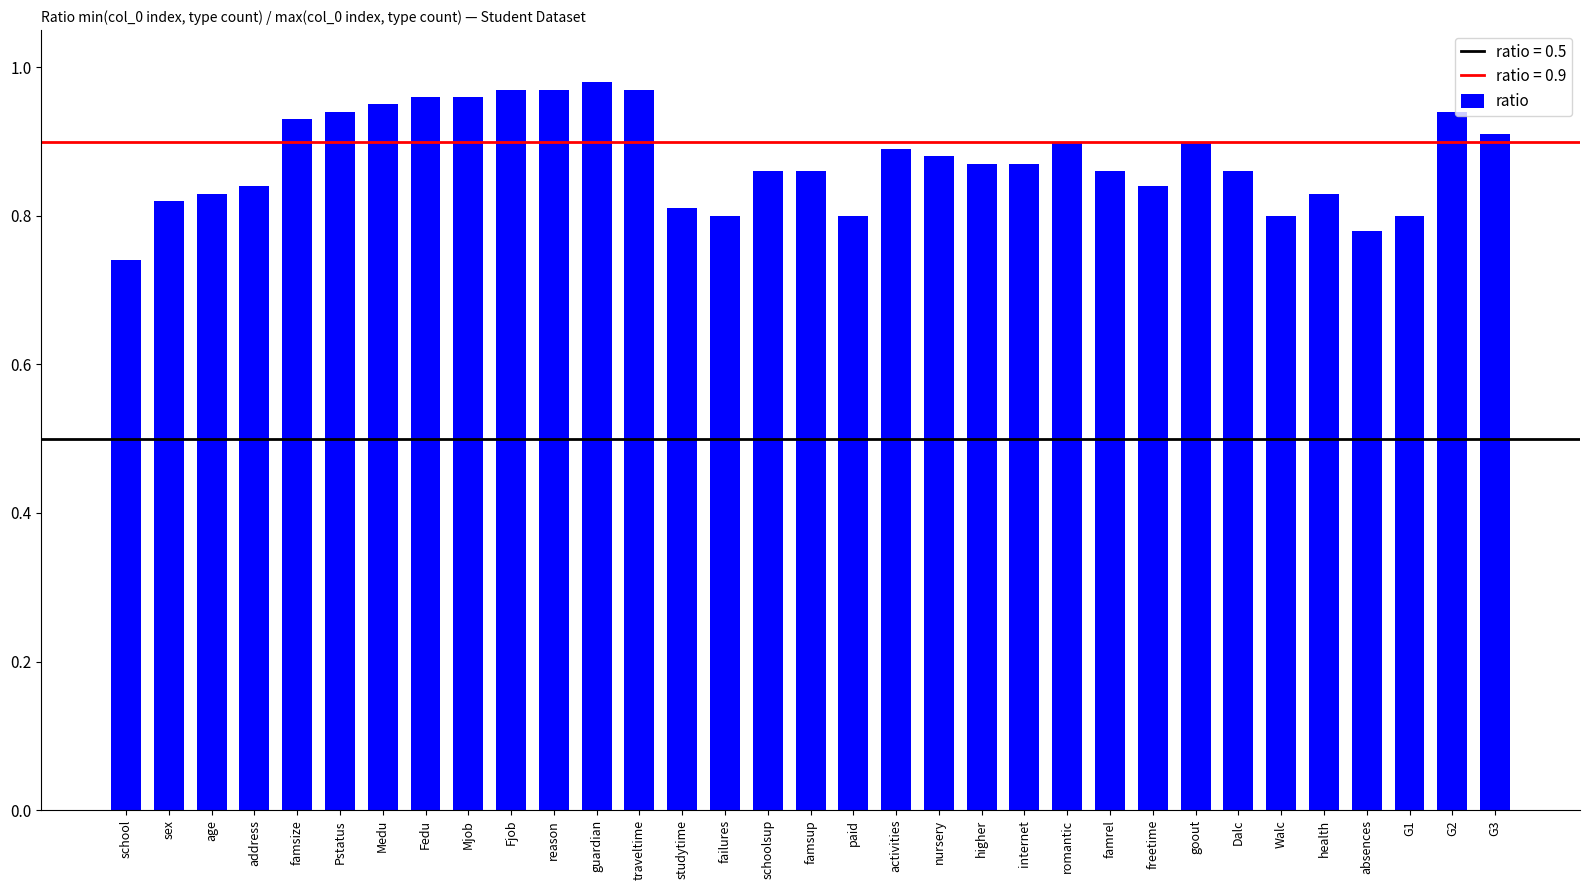

What is the sum of all values?

28.9